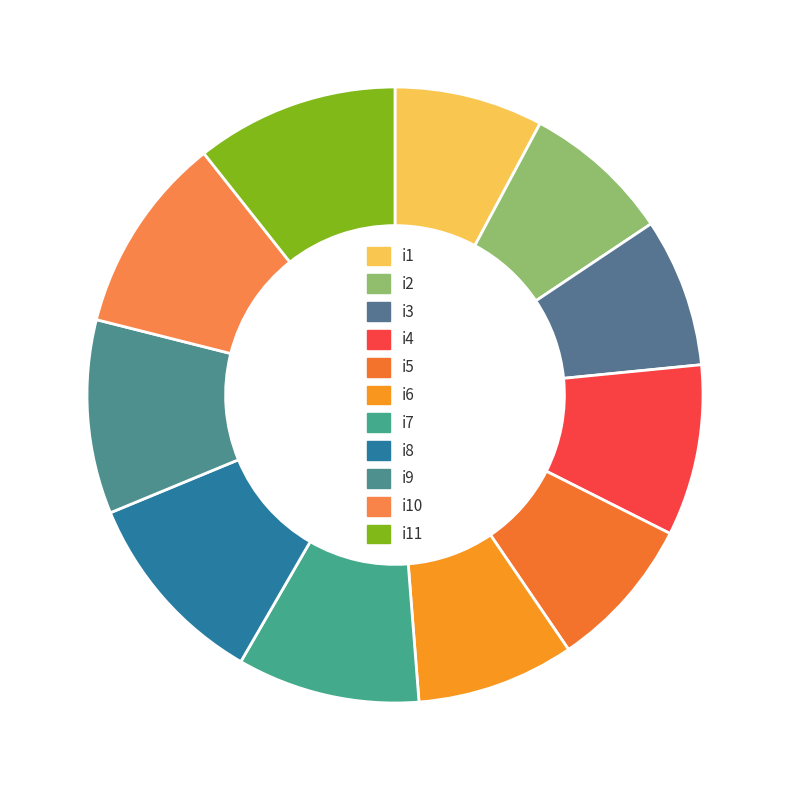

Which category has the biggest portion of the pie?

i11